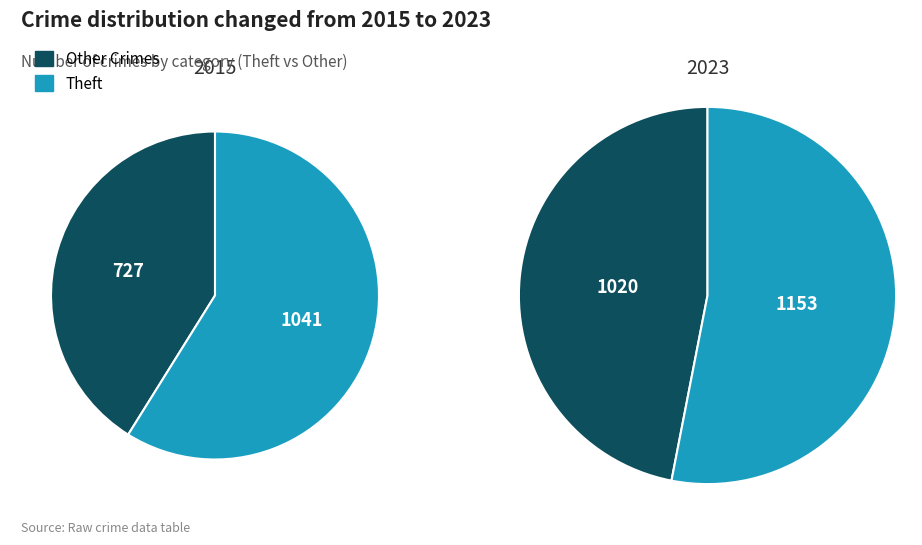

At Theft, list the series in order from largest to smallest.

2023, 2015